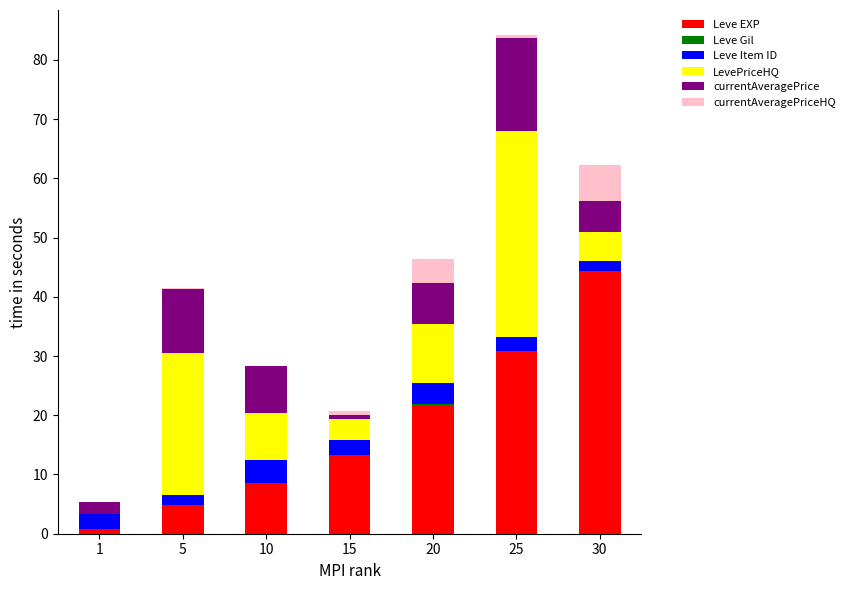

At which category is the sum across all series the highest?

25